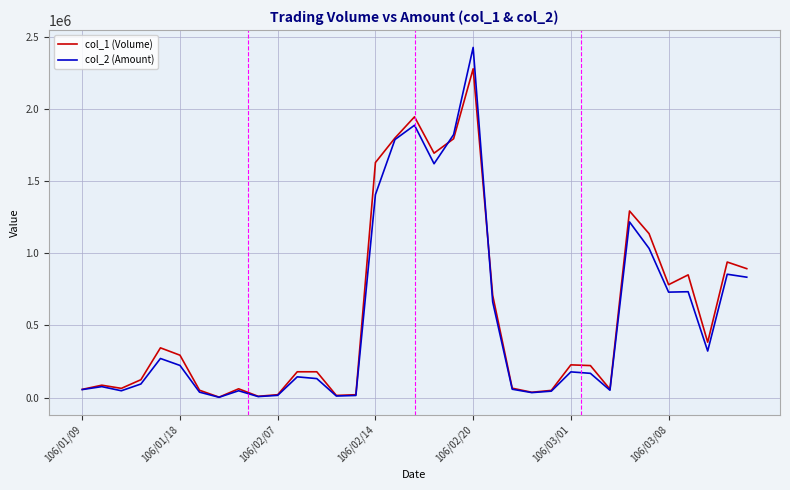

Which series has the largest range (max minus min)?

col_2 (Amount)